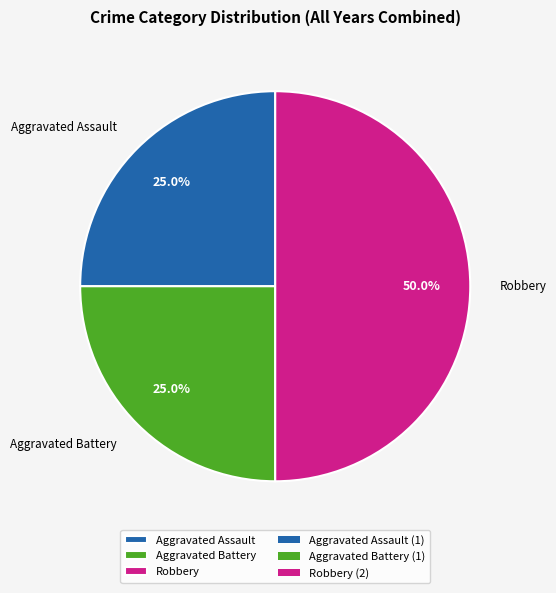

Does Aggravated Battery account for over 50% of the chart?

No